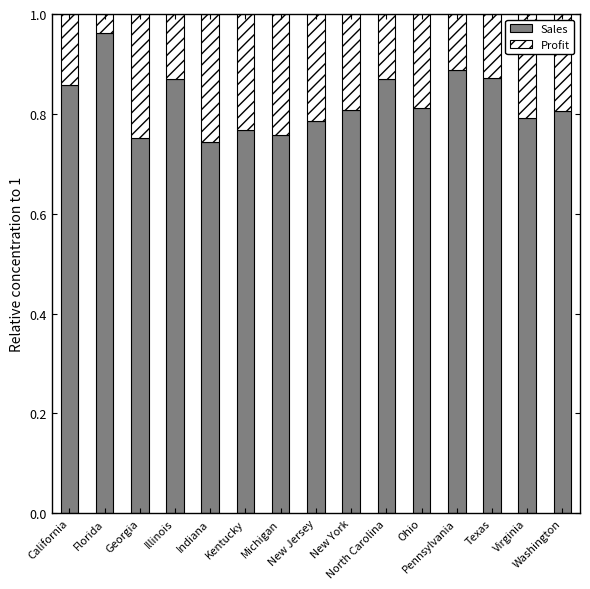

How many distinct data groups are displayed?

2